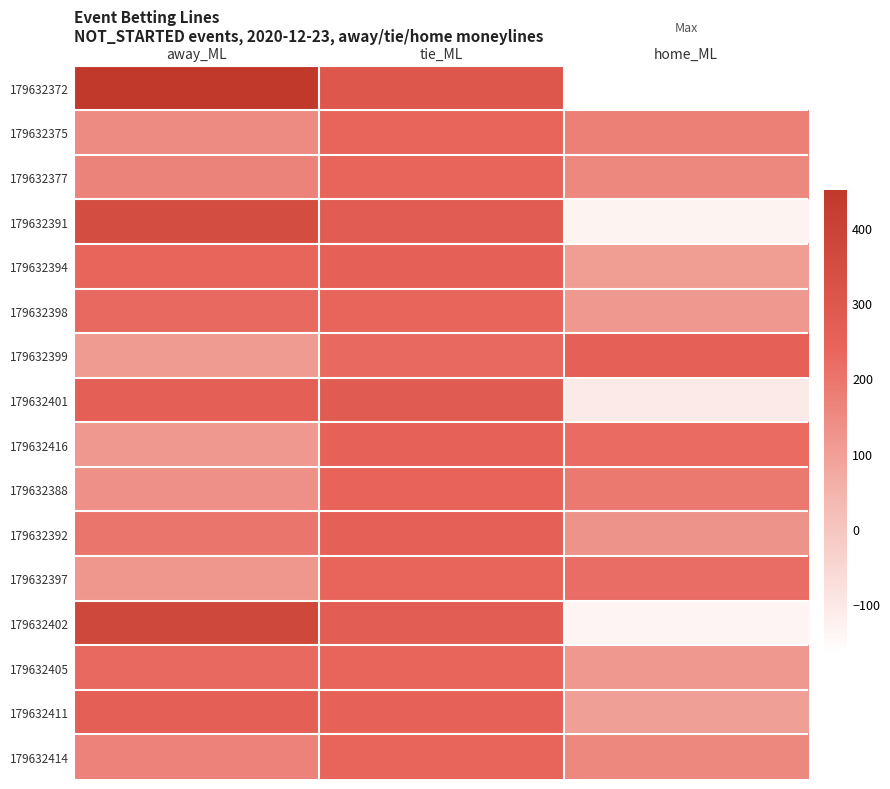

Reading left to right, transcribe all the data shown in this chart.

179632372: away_ML=450	tie_ML=300	home_ML=-167
179632375: away_ML=150	tie_ML=240	home_ML=175
179632377: away_ML=165	tie_ML=240	home_ML=155
179632391: away_ML=350	tie_ML=275	home_ML=-134
179632394: away_ML=240	tie_ML=255	home_ML=105
179632398: away_ML=230	tie_ML=240	home_ML=115
179632399: away_ML=110	tie_ML=230	home_ML=255
179632401: away_ML=260	tie_ML=280	home_ML=-108
179632416: away_ML=115	tie_ML=250	home_ML=225
179632388: away_ML=135	tie_ML=245	home_ML=190
179632392: away_ML=200	tie_ML=255	home_ML=128
179632397: away_ML=120	tie_ML=240	home_ML=220
179632402: away_ML=375	tie_ML=270	home_ML=-137
179632405: away_ML=230	tie_ML=240	home_ML=115
179632411: away_ML=260	tie_ML=250	home_ML=100
179632414: away_ML=170	tie_ML=240	home_ML=155